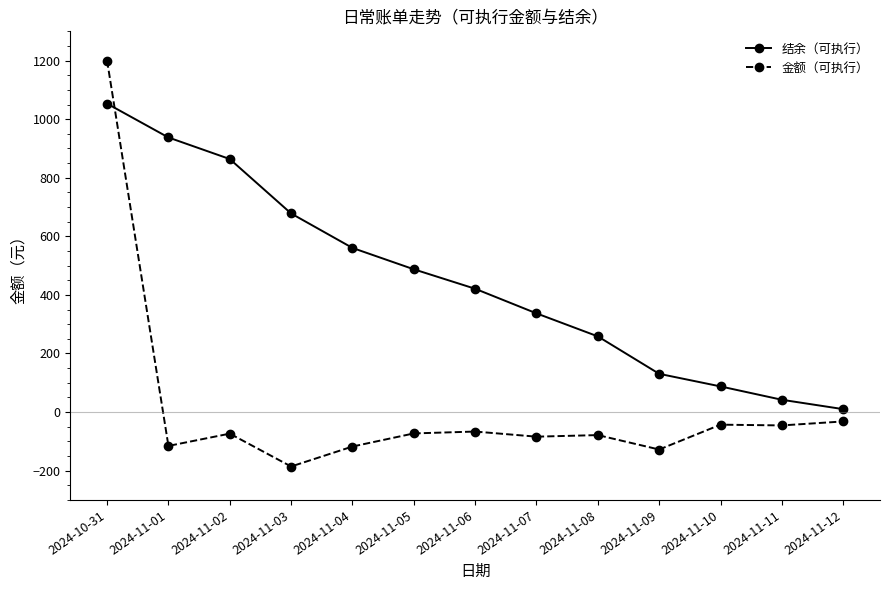

True or false: 结余（可执行） has a value of 487.6 at 2024-11-05.

True